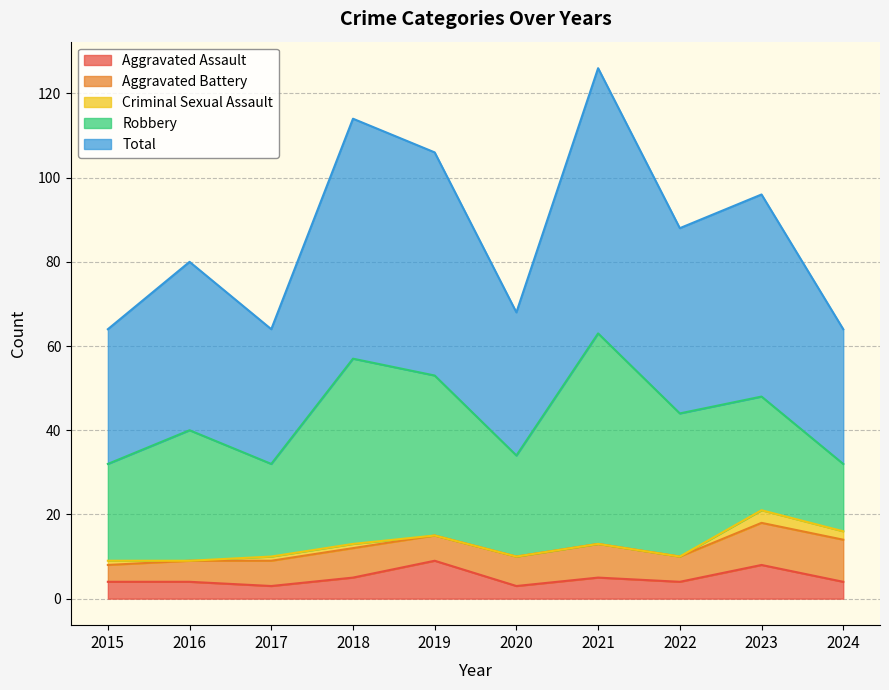

True or false: Aggravated Assault and Criminal Sexual Assault intersect in this chart.

False